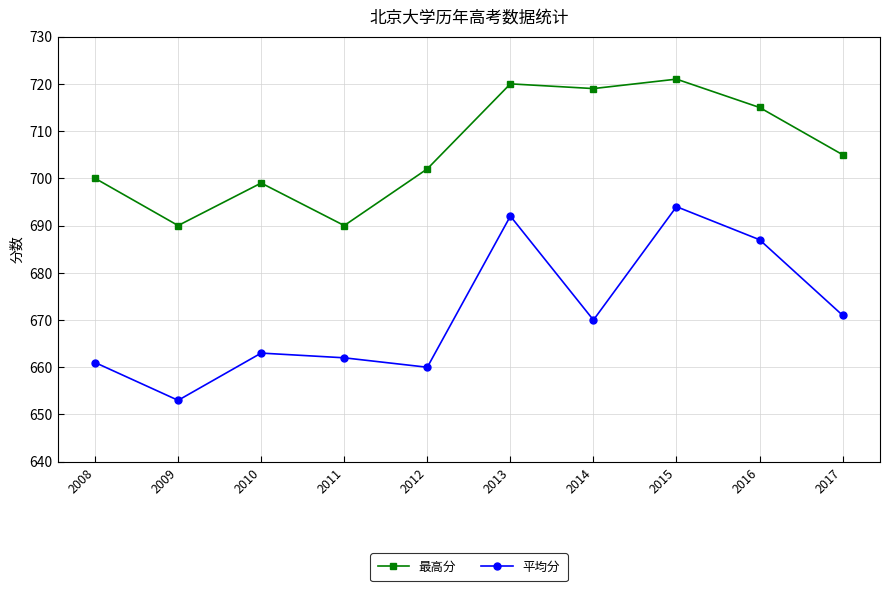

Reading right to left, what are all the values shown in this chart?

最高分: 2017=705	2016=715	2015=721	2014=719	2013=720	2012=702	2011=690	2010=699	2009=690	2008=700
平均分: 2017=671	2016=687	2015=694	2014=670	2013=692	2012=660	2011=662	2010=663	2009=653	2008=661